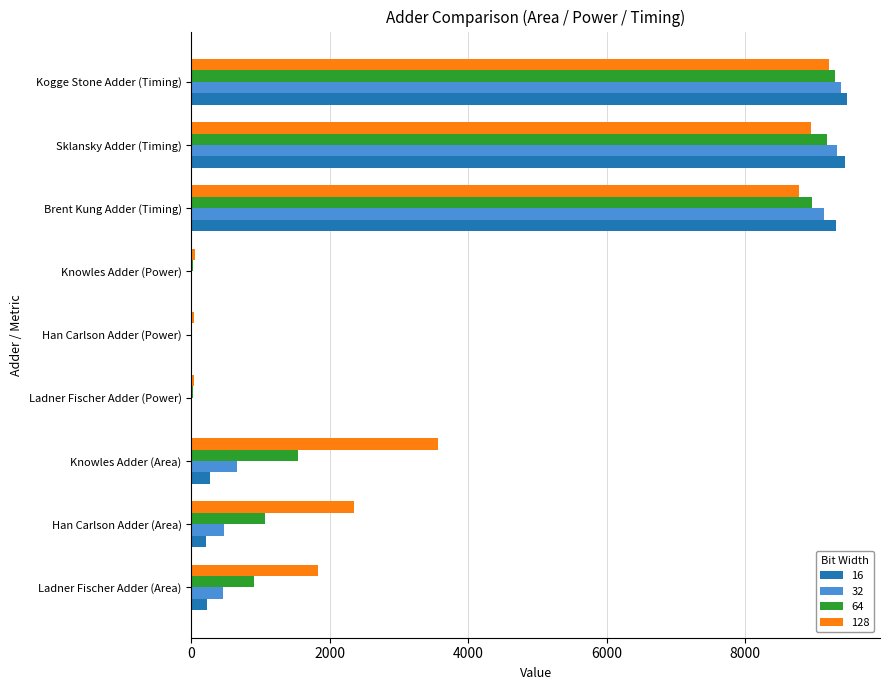

Between Han Carlson Adder (Area) and Kogge Stone Adder (Timing), which series saw the biggest shift?

16